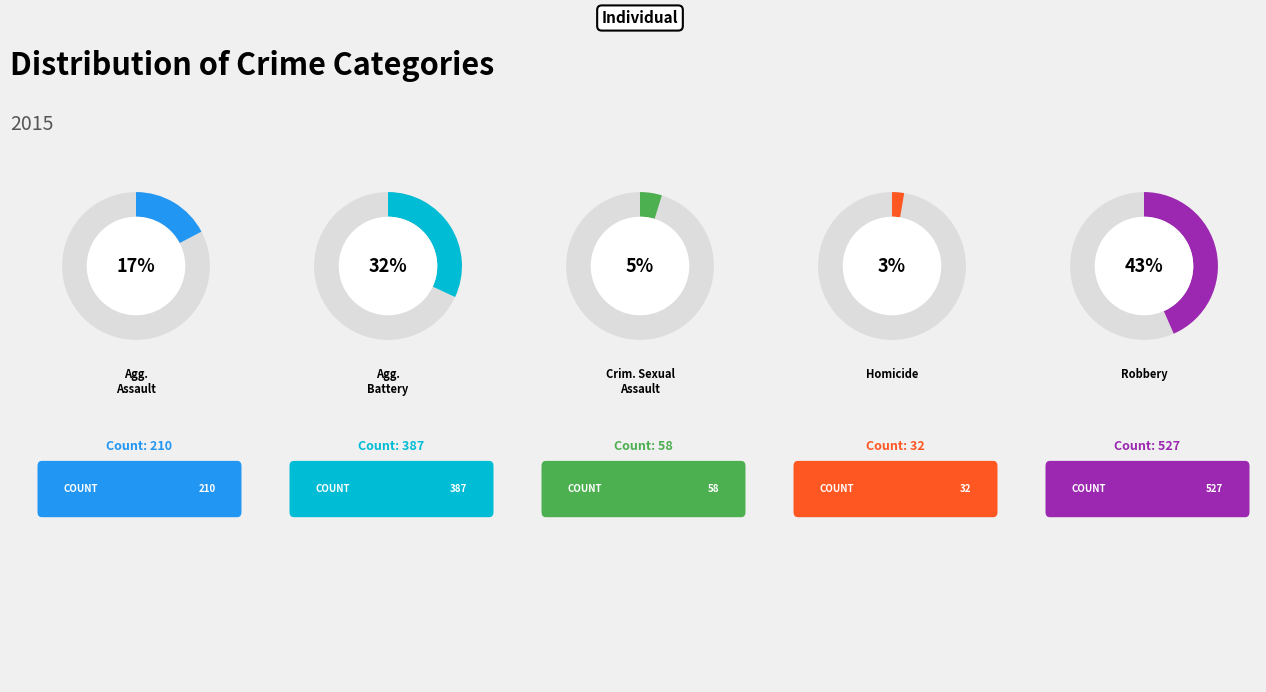

Which has a higher value, Homicide or Criminal Sexual Assault?

Criminal Sexual Assault